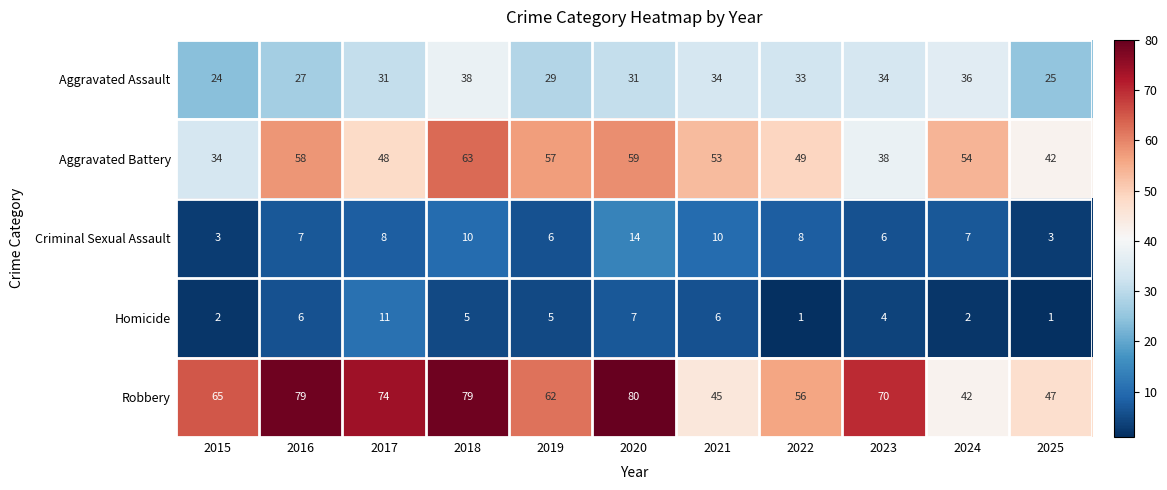

What is the sum of all Robbery values?

699